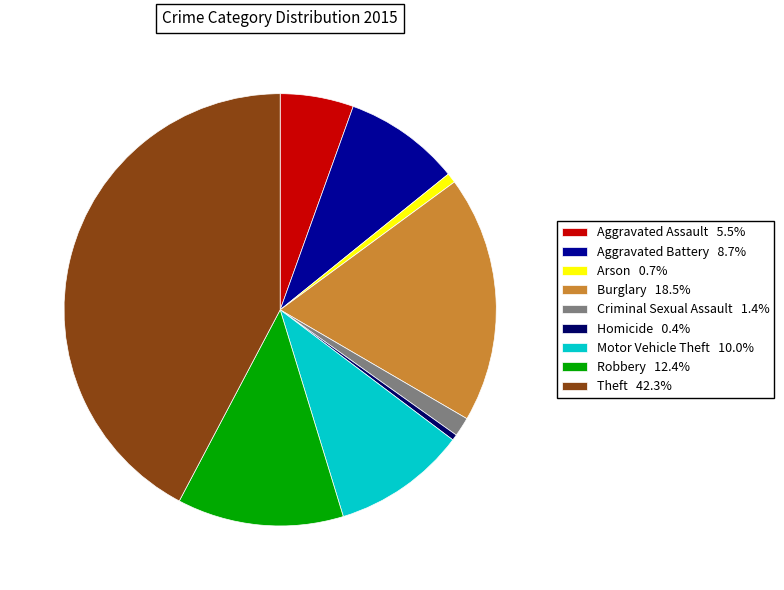

Between Theft and Arson, which is larger?

Theft